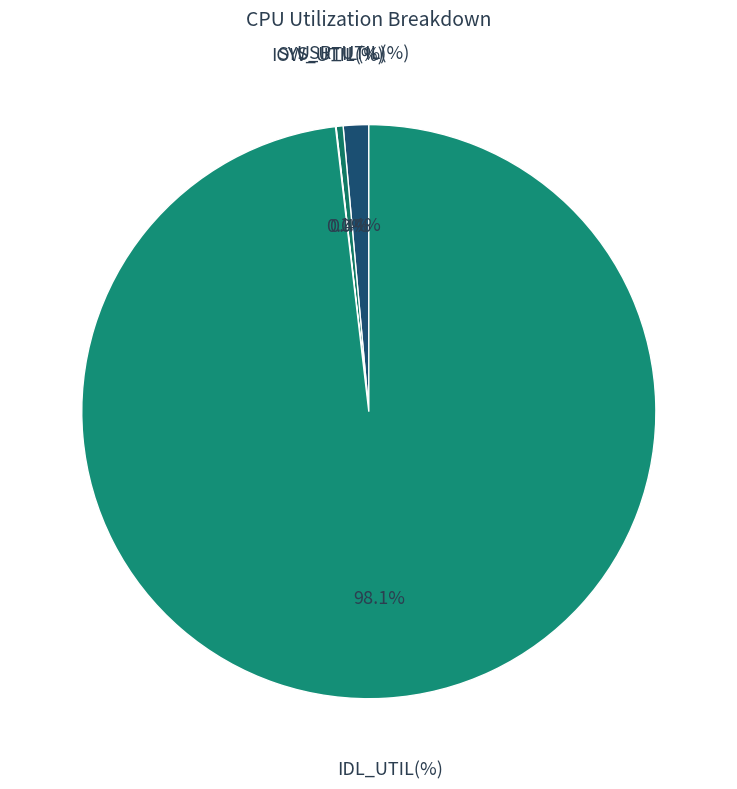

Do IDL_UTIL(%) and USR_UTIL(%) together represent more than half of the pie?

Yes